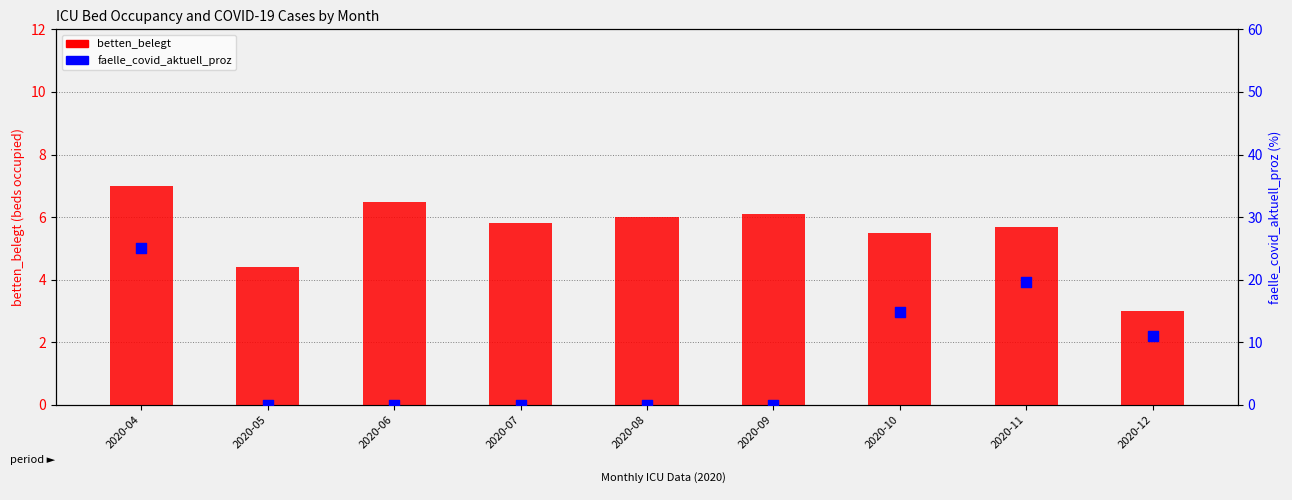

Which series contains the highest Y value?

faelle_covid_aktuell_proz